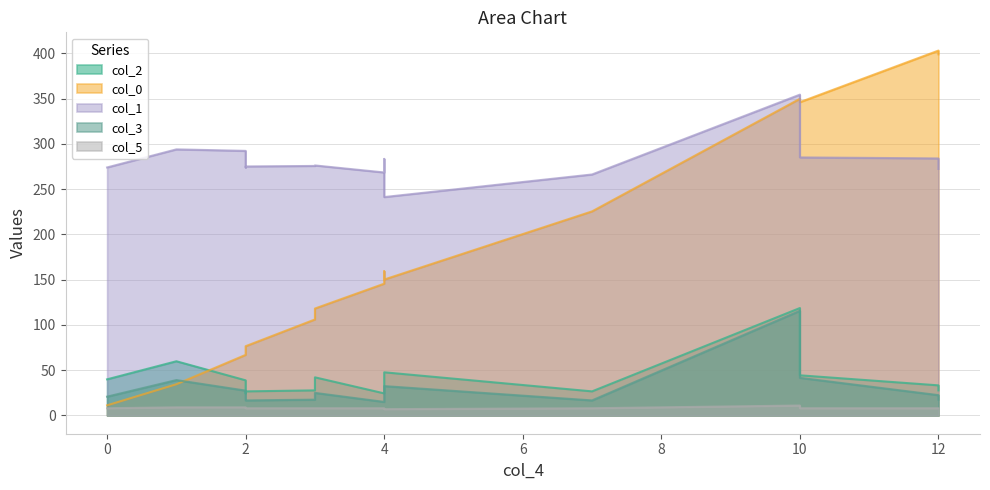

What are all the series names shown in the legend?

col_2, col_0, col_1, col_3, col_5